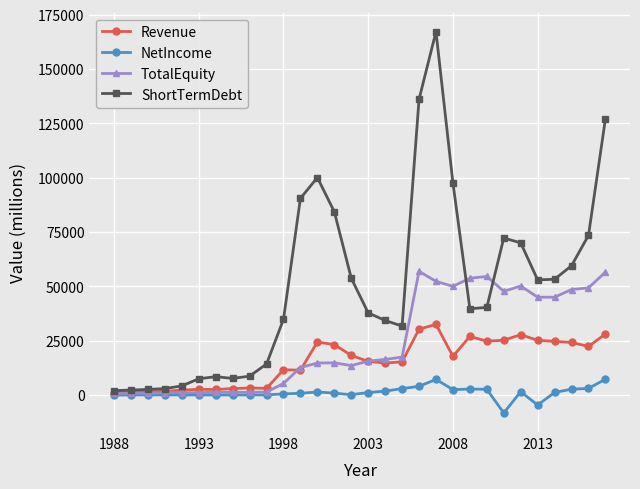

True or false: ShortTermDebt has more than 1 points higher than both neighbors.

True